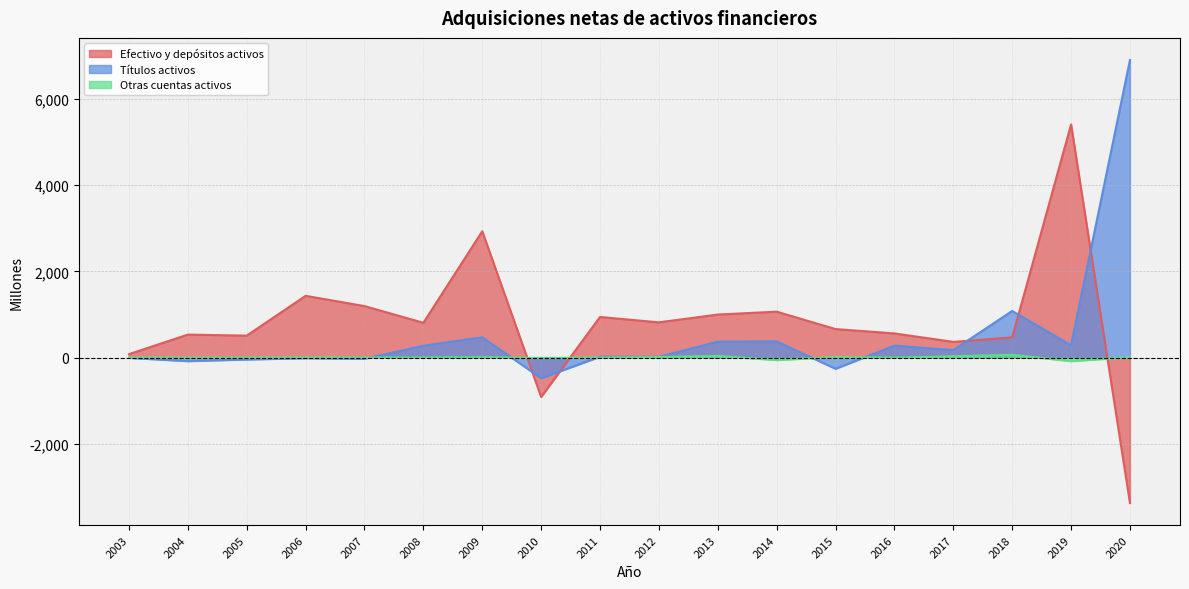

How many lines are shown in the chart?

3